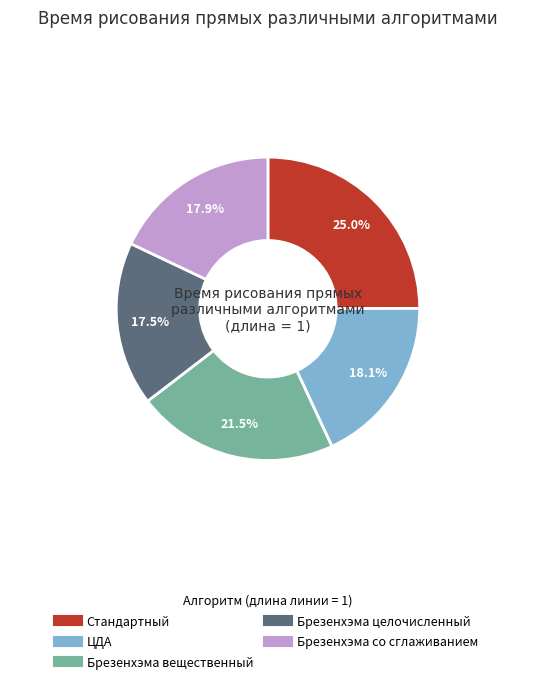

What percentage do Брезенхэма со сглаживанием and Брезенхэма вещественный together represent?

39.4%